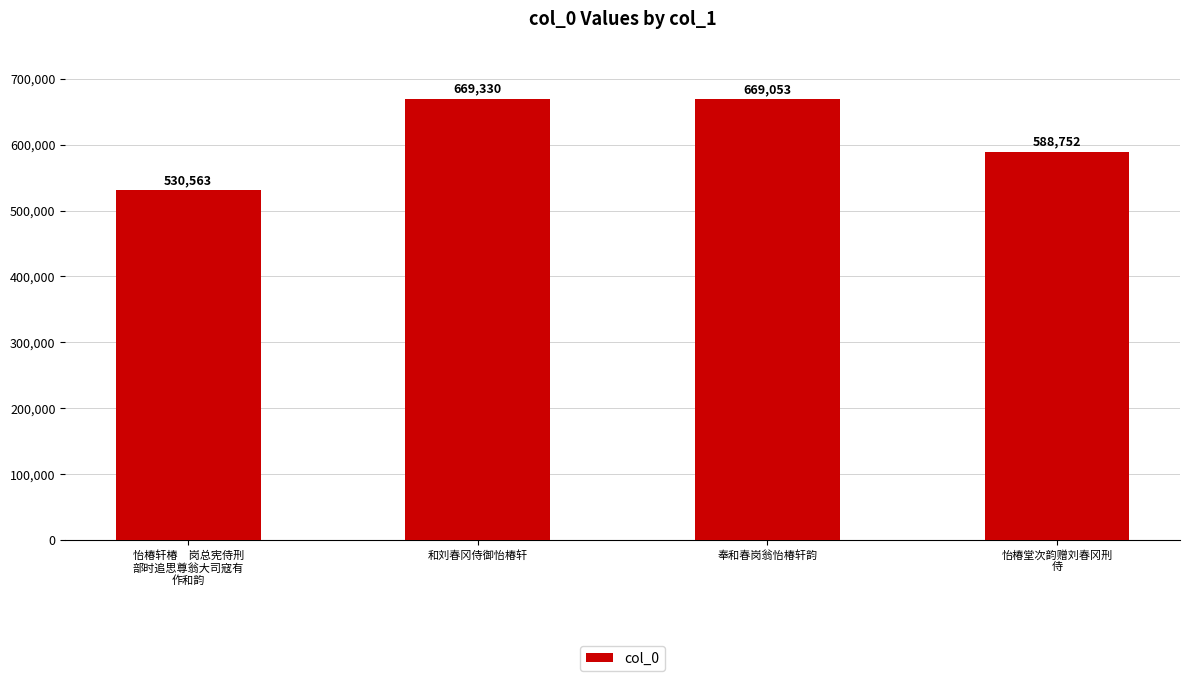

How many values are below 669053?

2